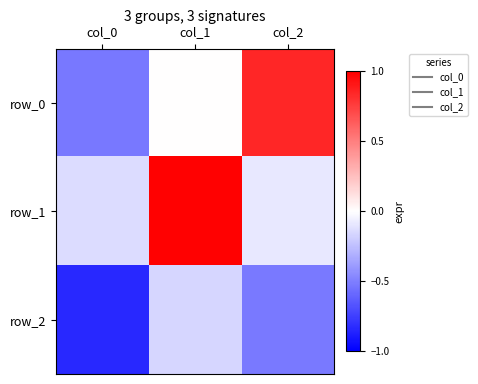

Rank the series by their average value, from lowest to highest.

row_2, row_0, row_1